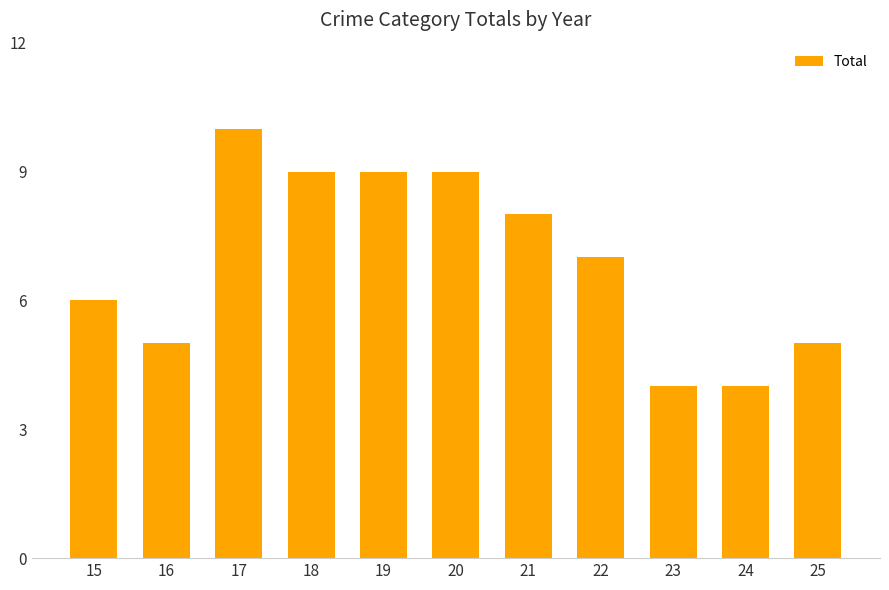

What is the minimum value shown in the chart?

4